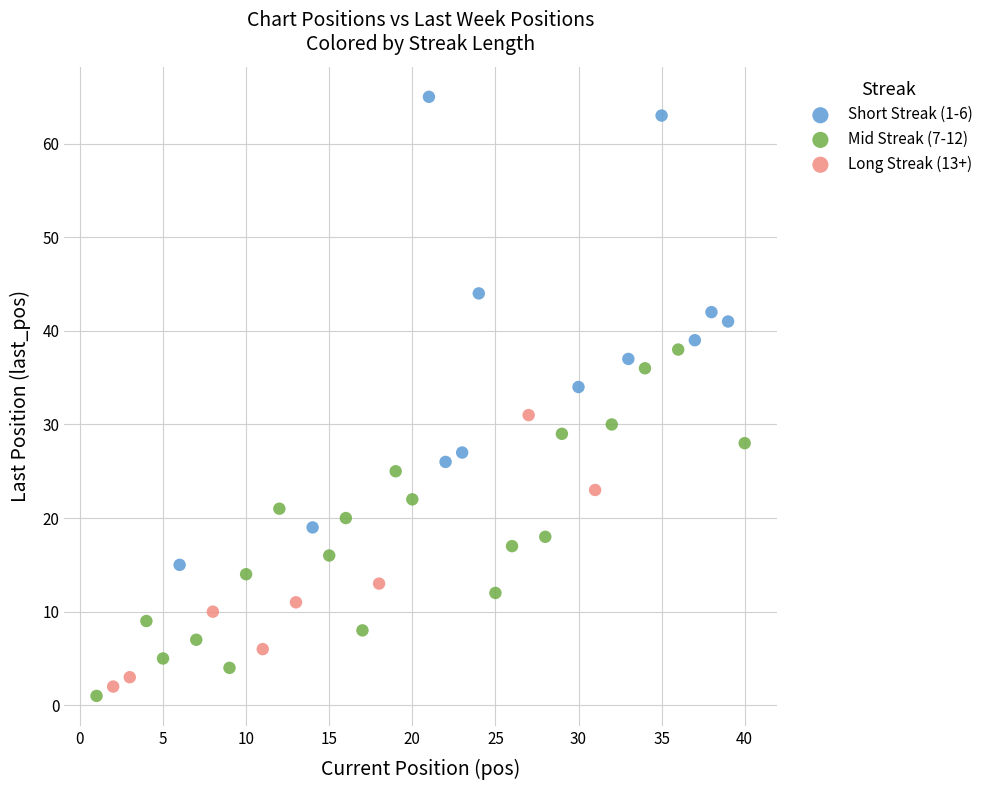

Which series has the widest spread of Y values?

Short Streak (1-6)